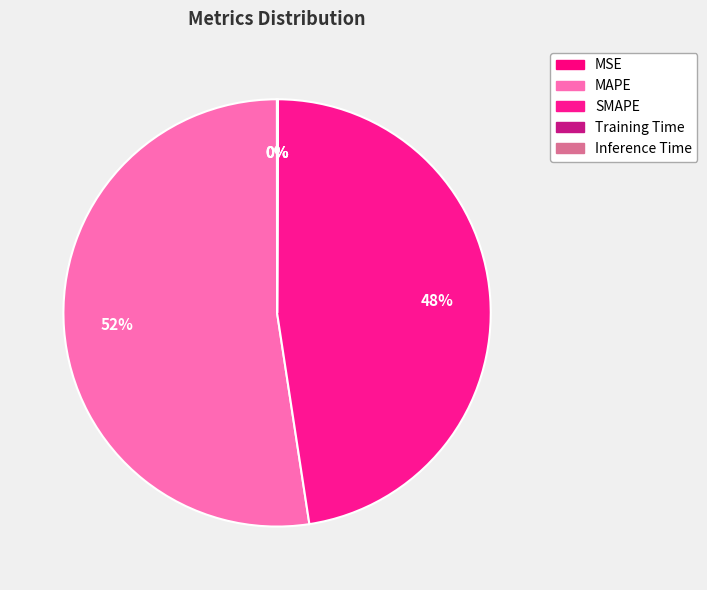

Which category has the biggest portion of the pie?

MAPE